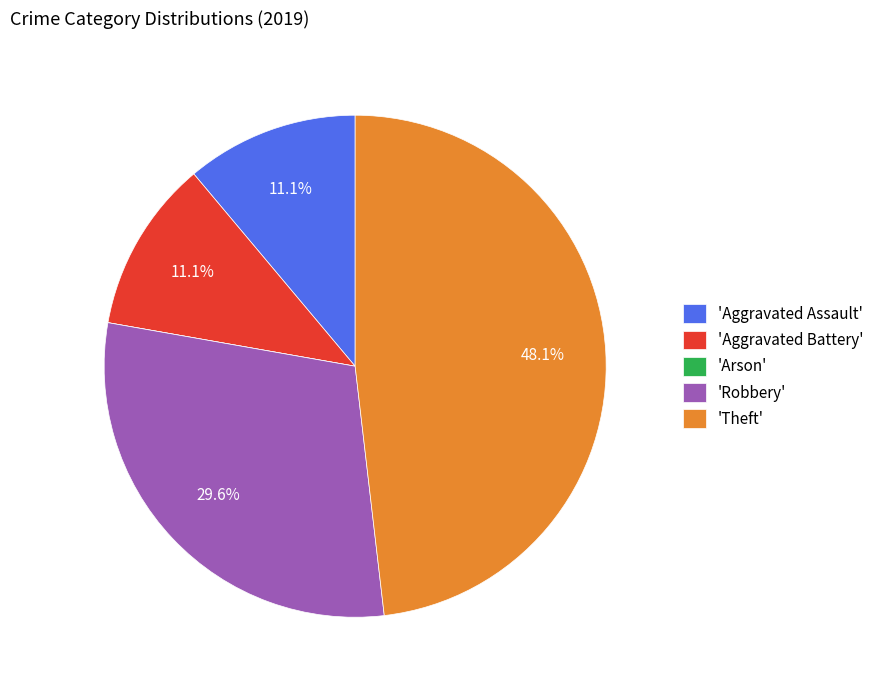

What is the ratio of the value at 'Theft' to the value at 'Aggravated Battery'?

4.3